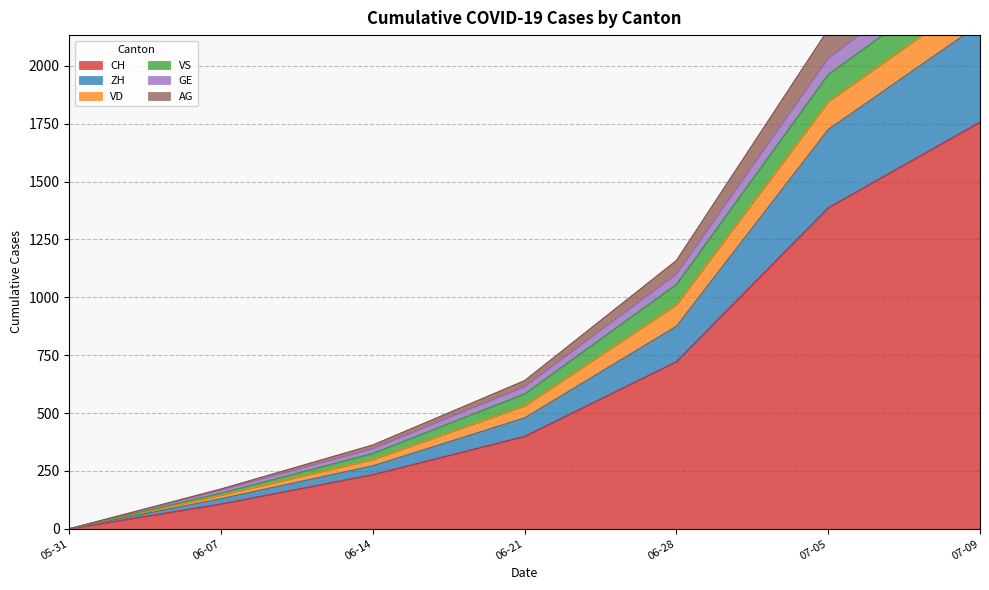

List the labels in order of CH value, largest first.

07-09, 07-05, 06-28, 06-21, 06-14, 06-07, 05-31